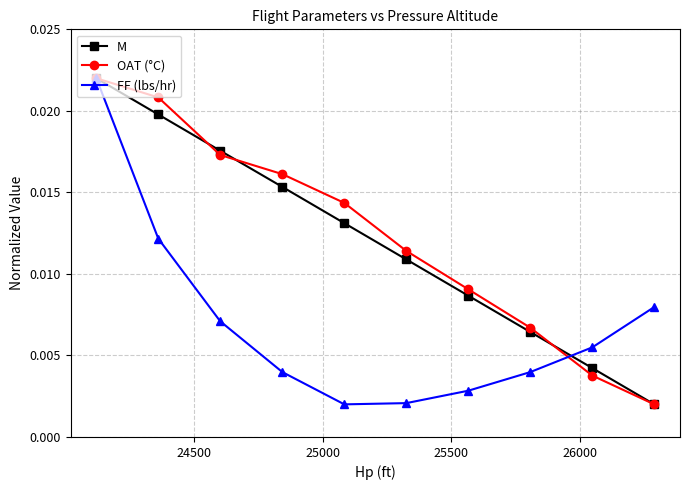

True or false: FF (lbs/hr) has more than 1 interior local peaks.

False